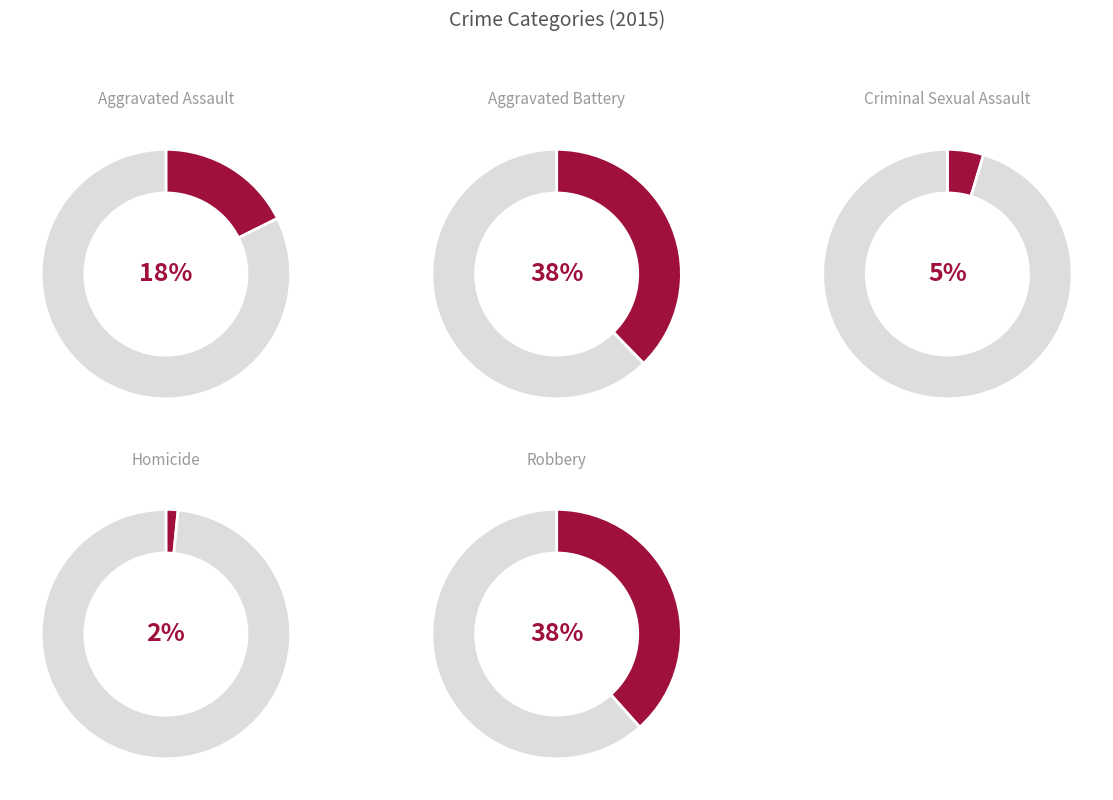

Combined, what portion of the pie is Aggravated Assault and Aggravated Battery?

55.4%